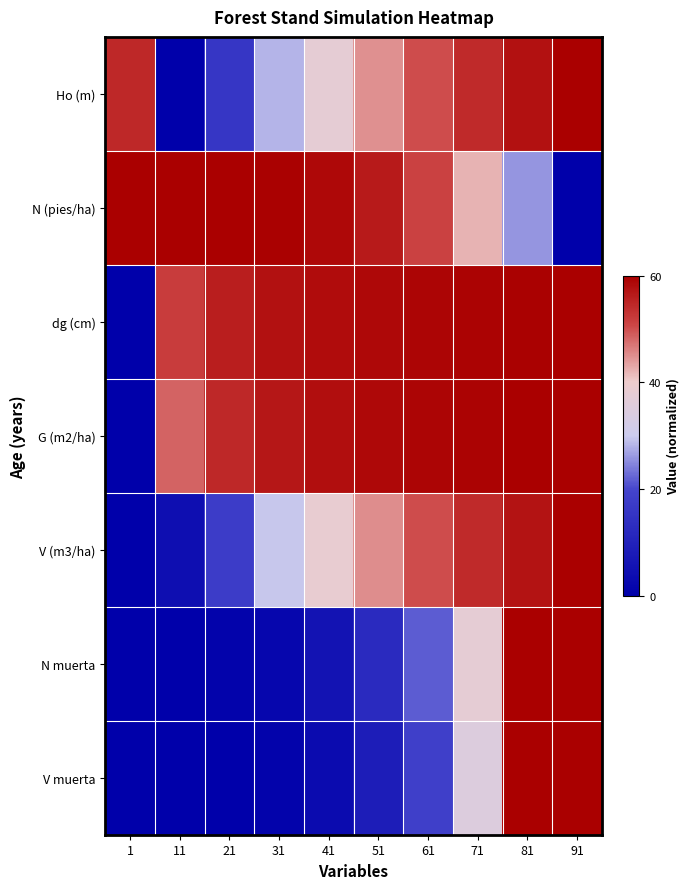

Which series has the widest spread of values?

Ho (m)